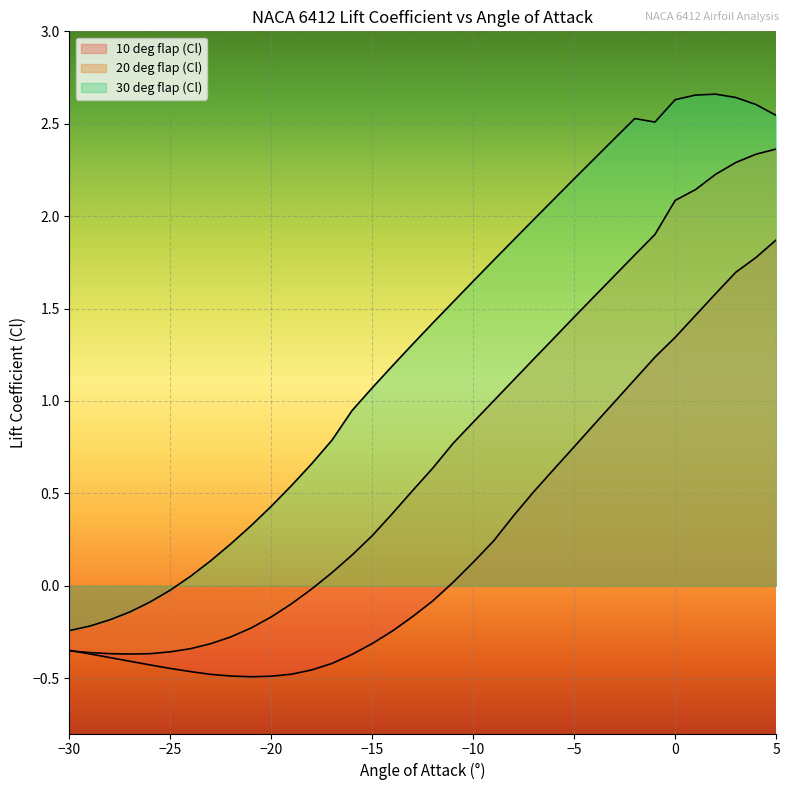

At which label is 20 deg flap (Cl) closest to 0?

-18